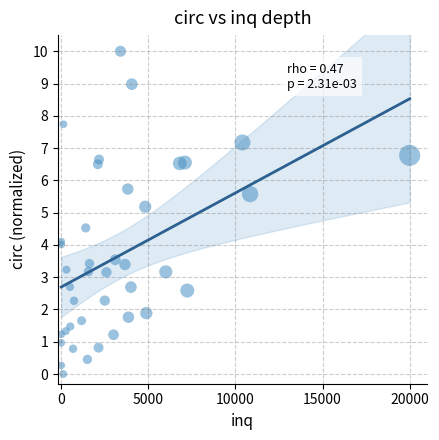

What Y value in the scatter plot is closest to 5?

5.2